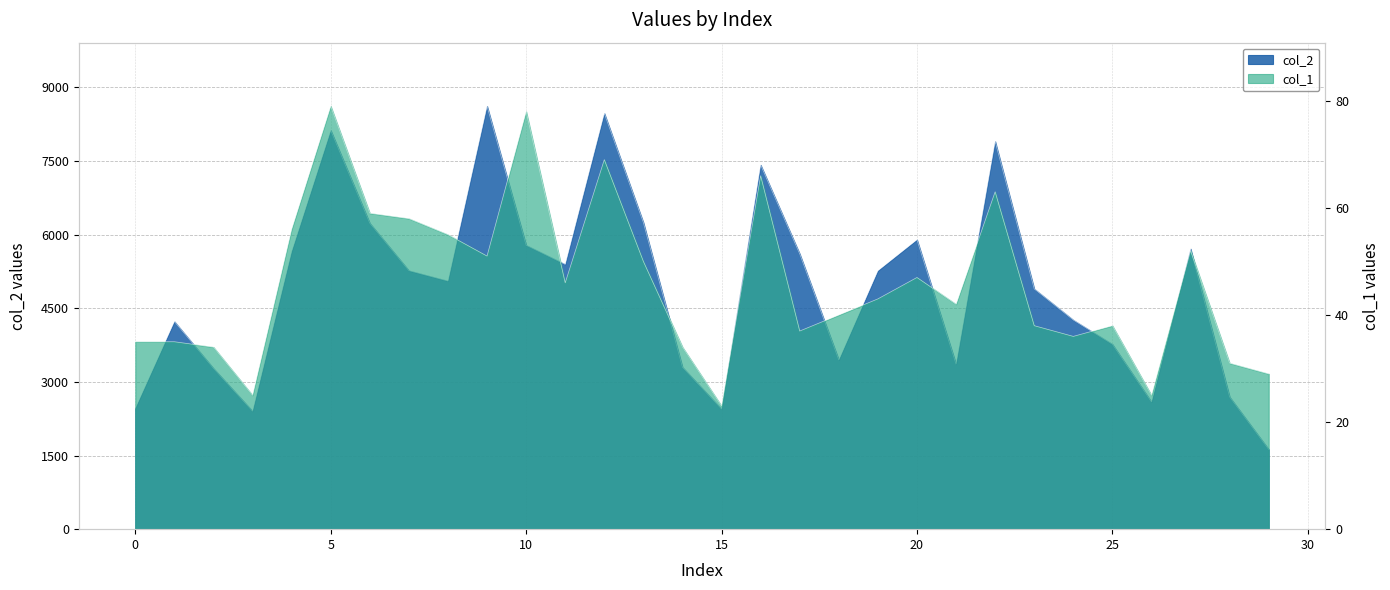

True or false: col_2 has a value of 5710 at 27.

True